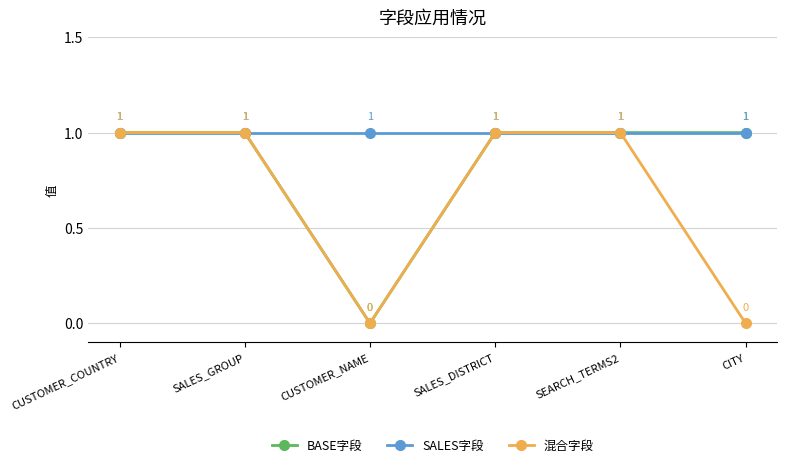

What is the value of the BASE字段 point at the 6th from the left?

1